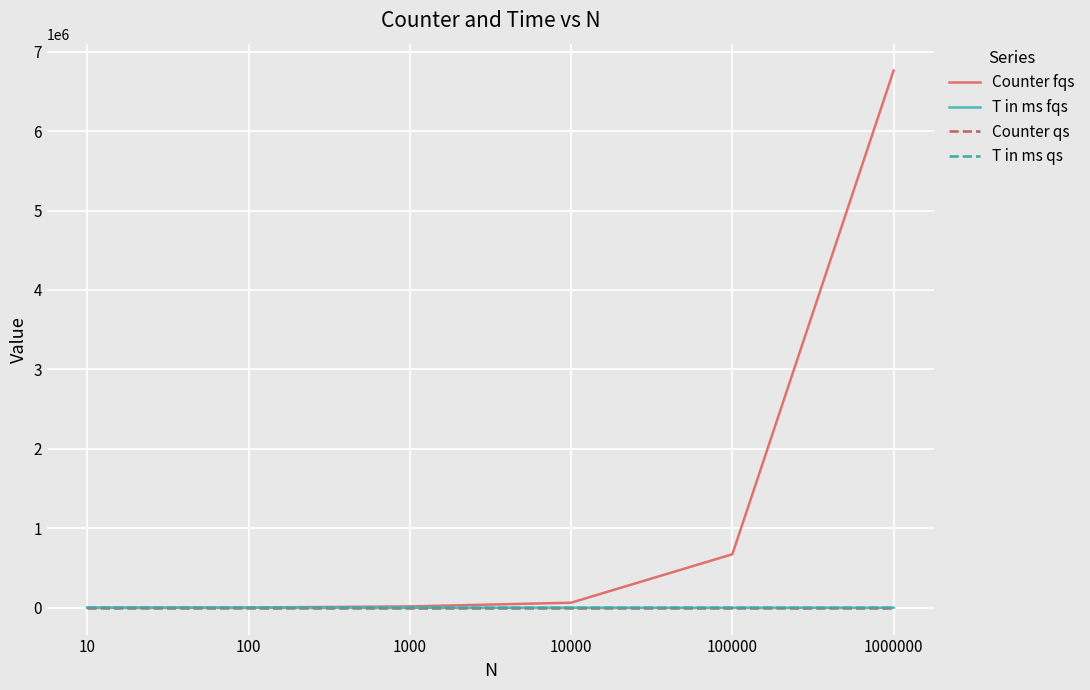

Does the chart display data point markers on the line(s)?

No